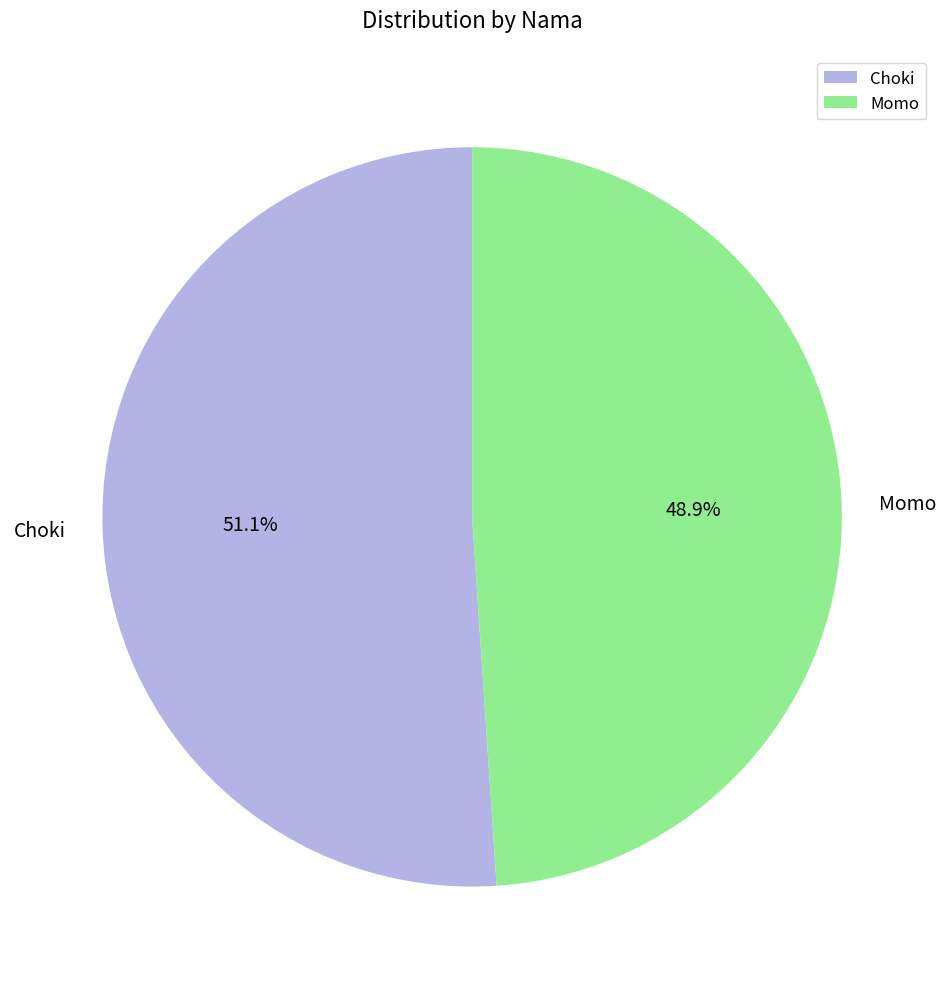

How much of the chart is everything except Choki?

48.9%